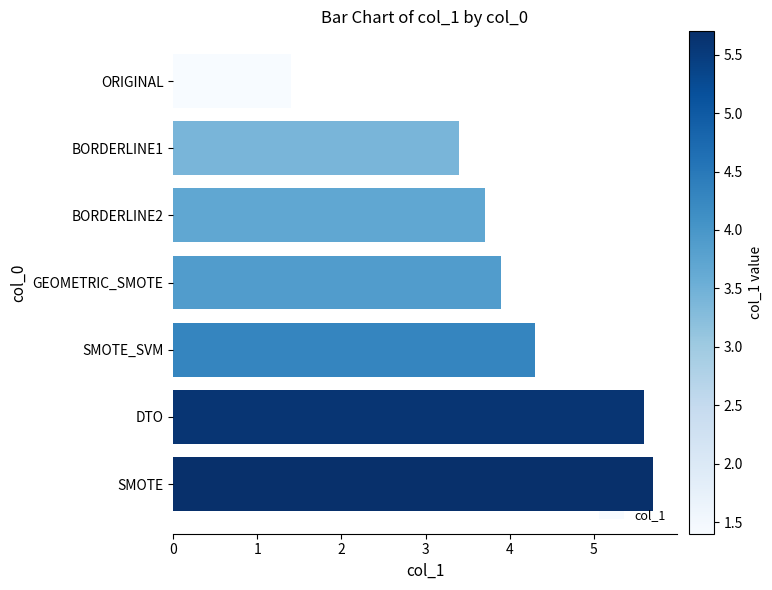

What is the difference between the second highest and minimum values?

4.2